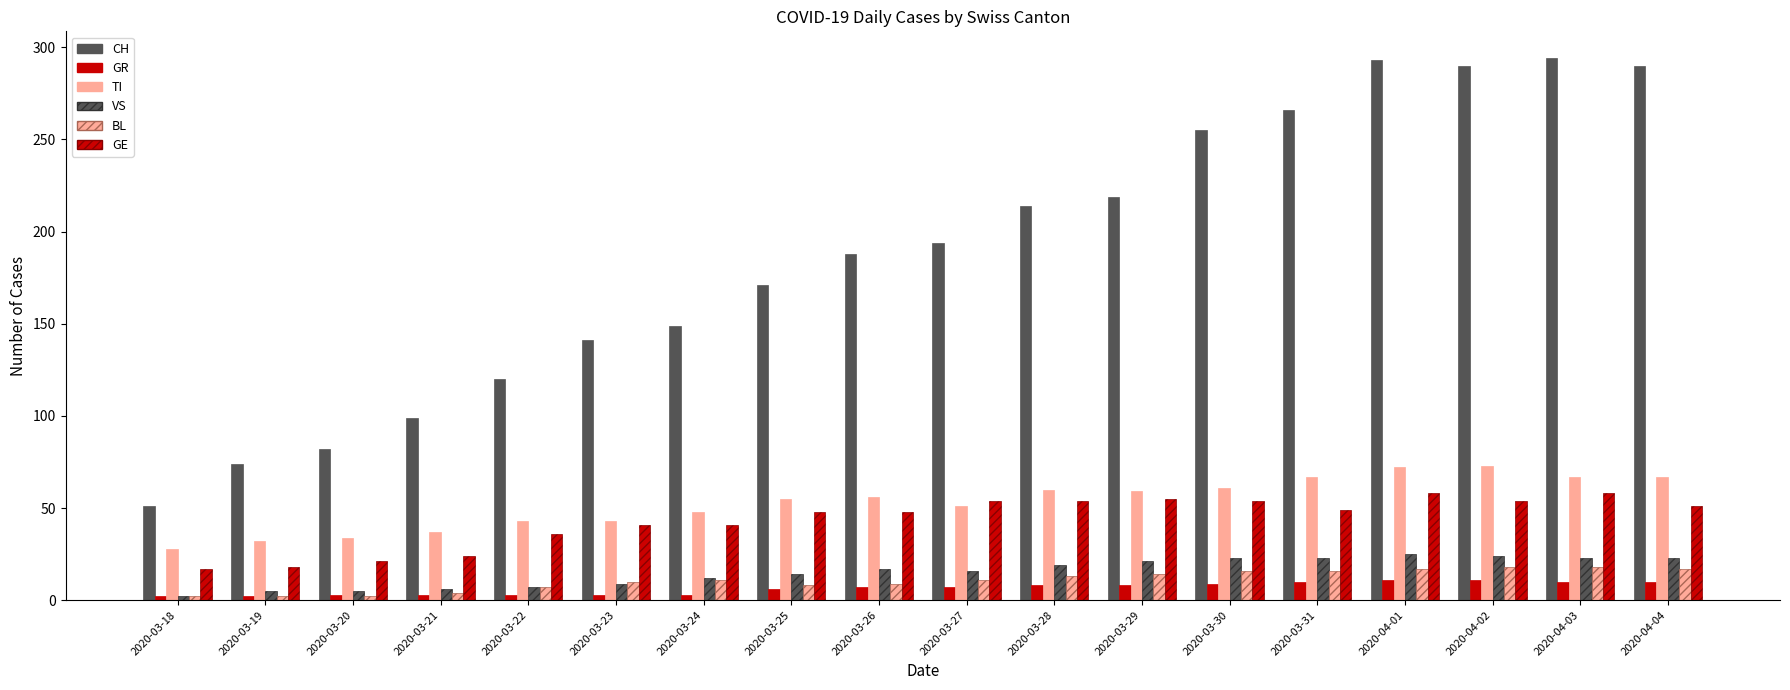

Is the value of TI at 2020-04-03 greater than the value of GR at 2020-03-19?

Yes